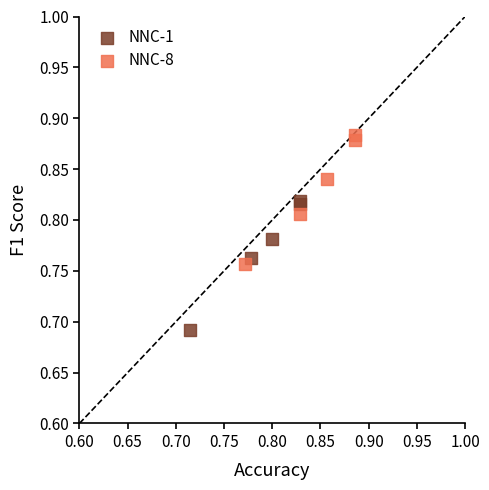

Which series reaches the minimum Y coordinate?

NNC-1